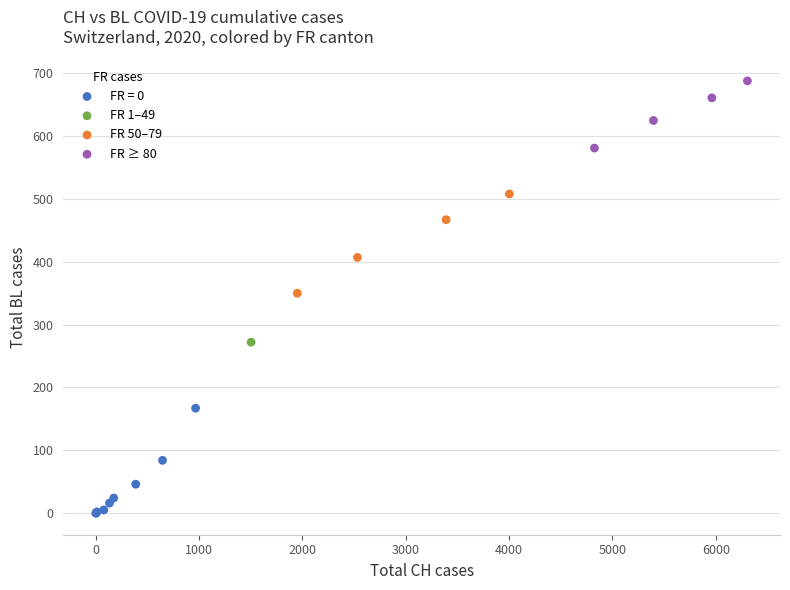

What are all the series names shown in the legend?

FR = 0, FR 1–49, FR 50–79, FR ≥ 80